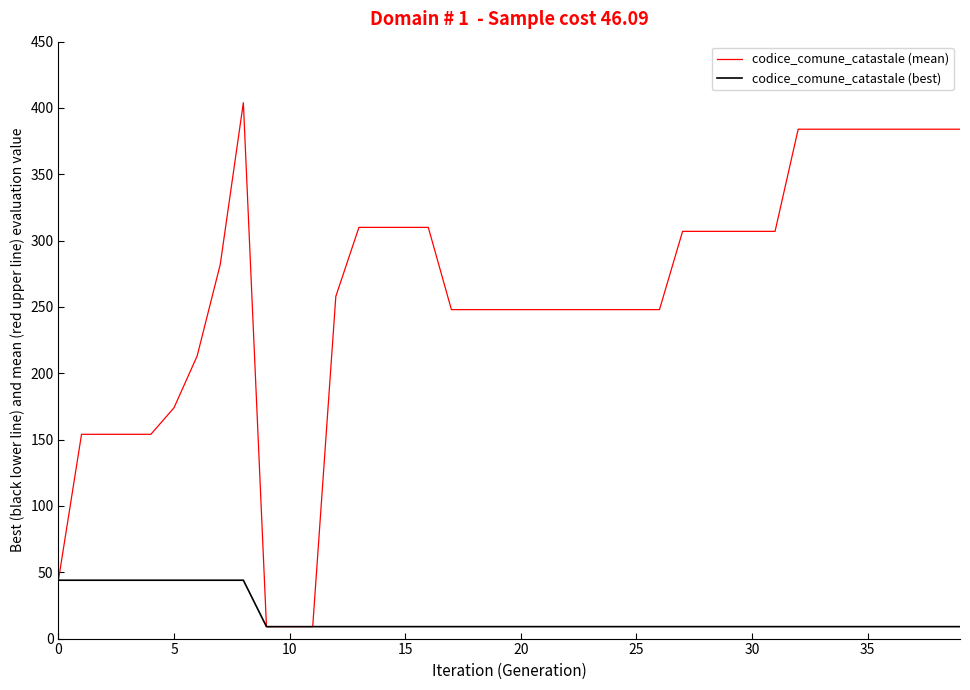

List the series in order of their peak value, lowest first.

codice_comune_catastale (best), codice_comune_catastale (mean)